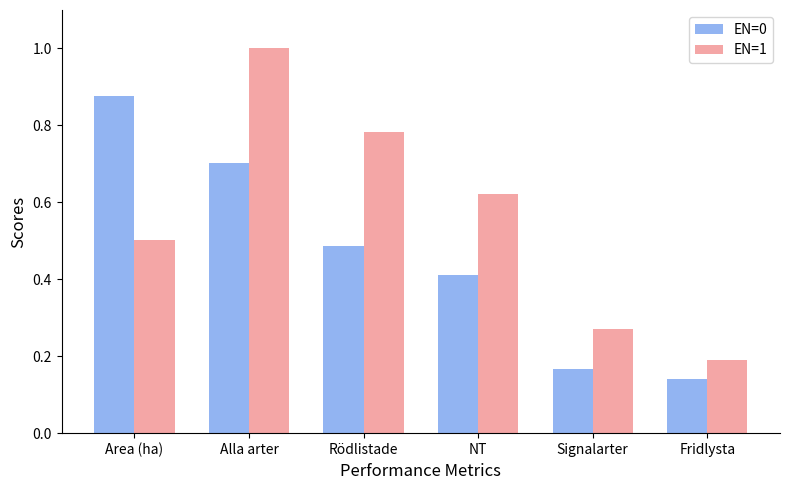

Rank the series at Rödlistade from lowest to highest value.

EN=0, EN=1